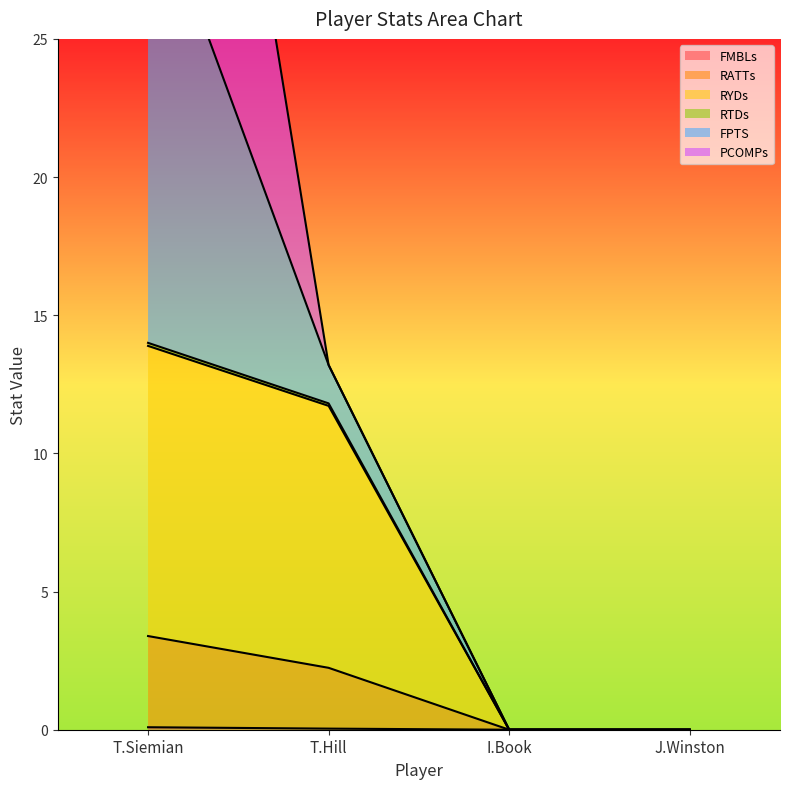

Is it true that FMBLs equals 0.0 at J.Winston?

True